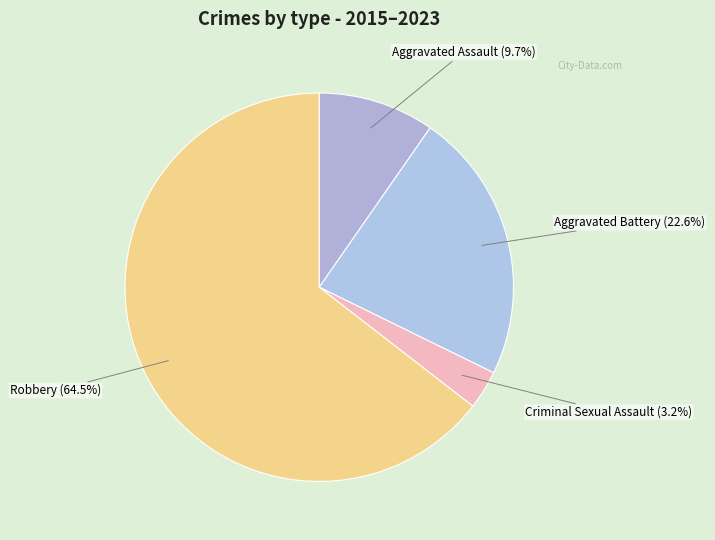

To the nearest percent, what is the average slice percentage?

25%